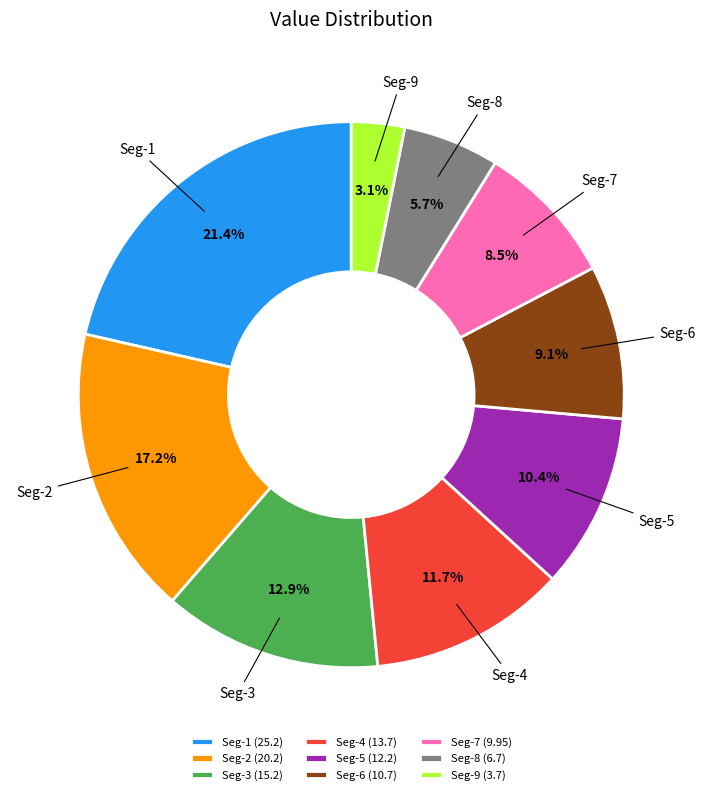

How many slices are in this pie chart?

9